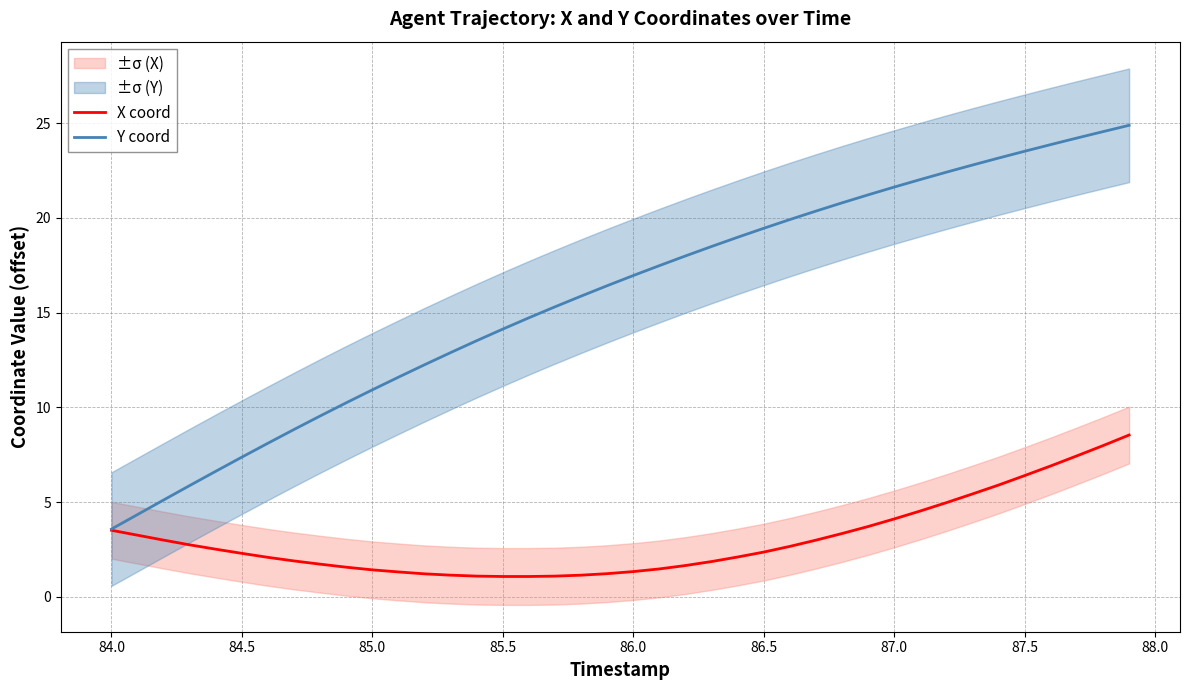

At which label does Y coord reach its minimum?

84.0